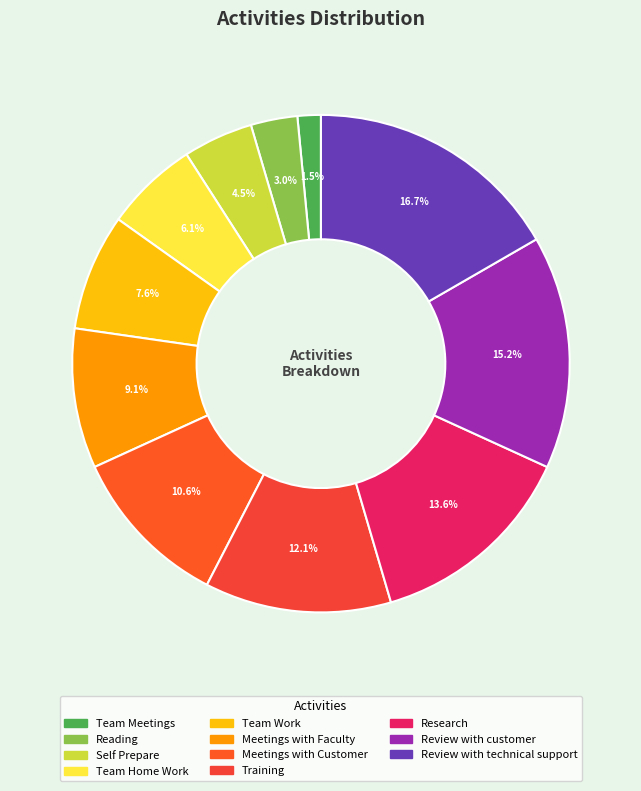

Is it true that Reading is 1% of the pie?

False